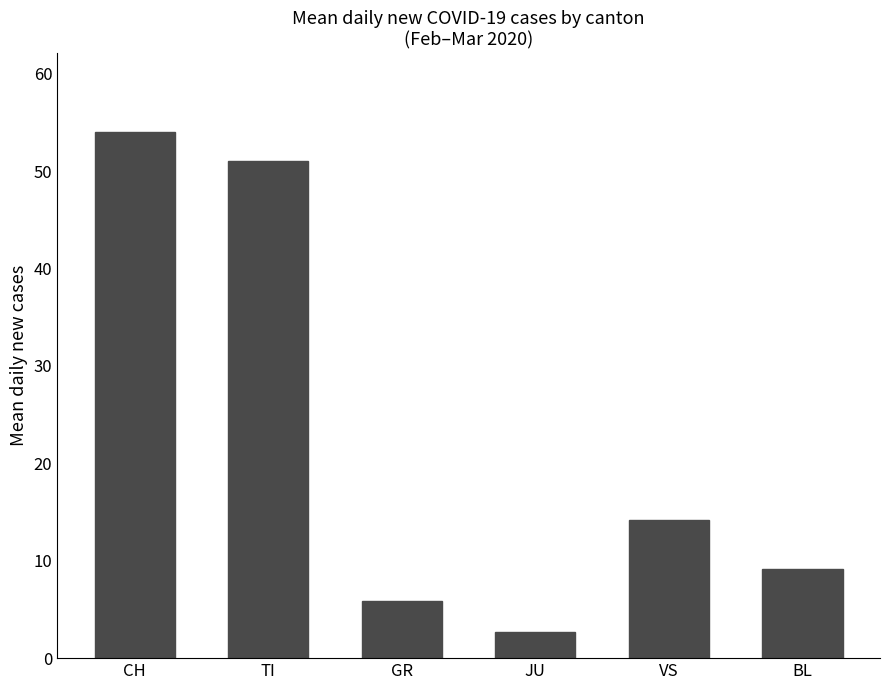

At which label does the data first exceed 14?

CH